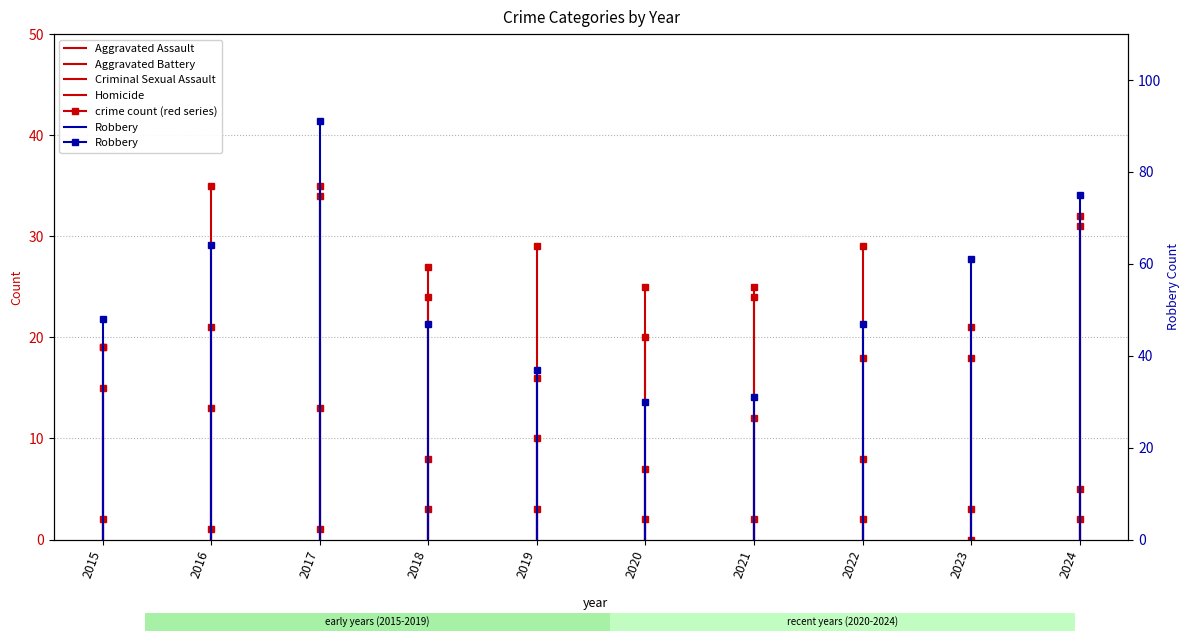

List the labels in order of Homicide value, largest first.

2015, 2015